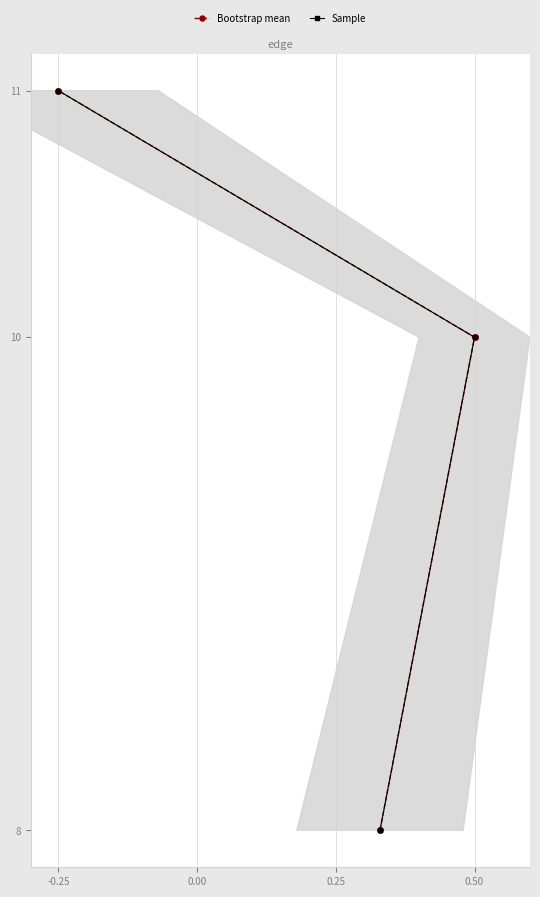

What is the greatest value displayed?

11